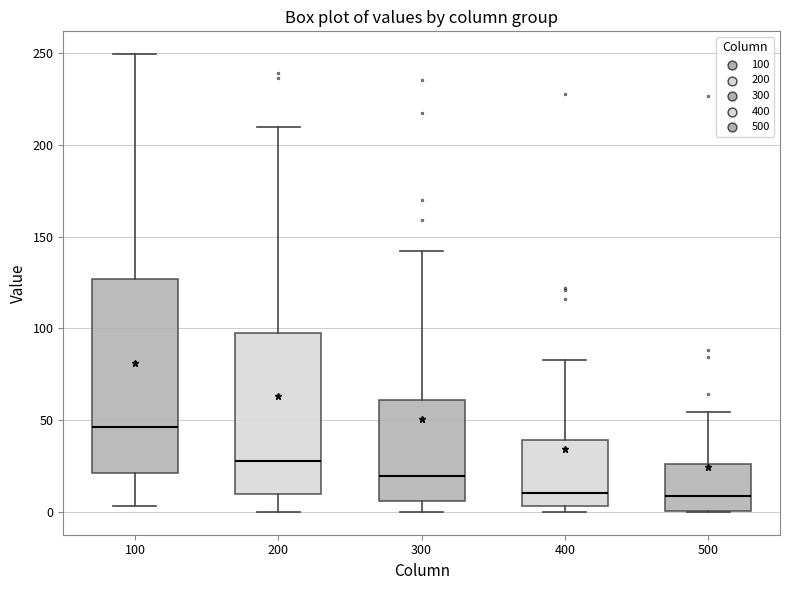

Which box is the tallest, from its lower edge to its upper edge?

100